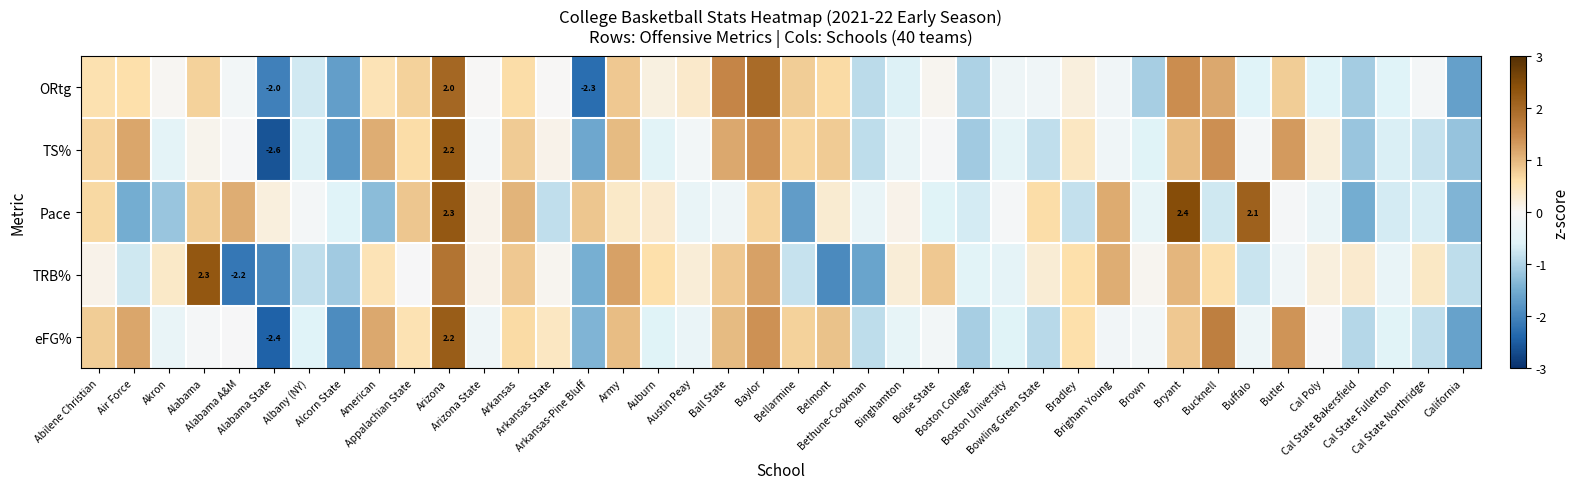

How many data points in eFG% are less than 0?

24